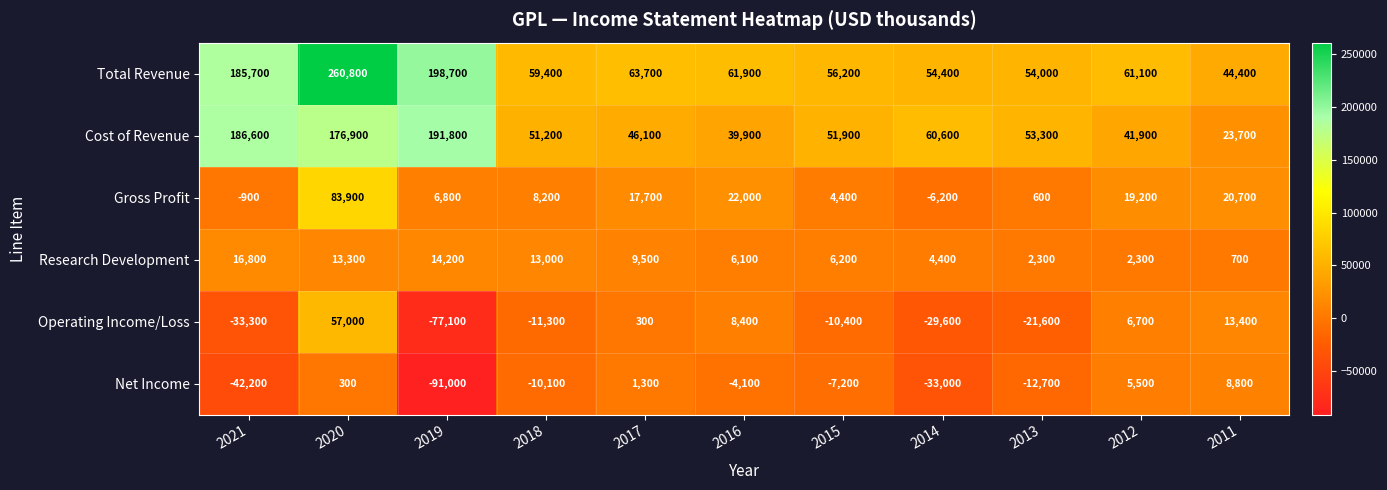

Where does the Operating Income/Loss series first go above -10400?

2020